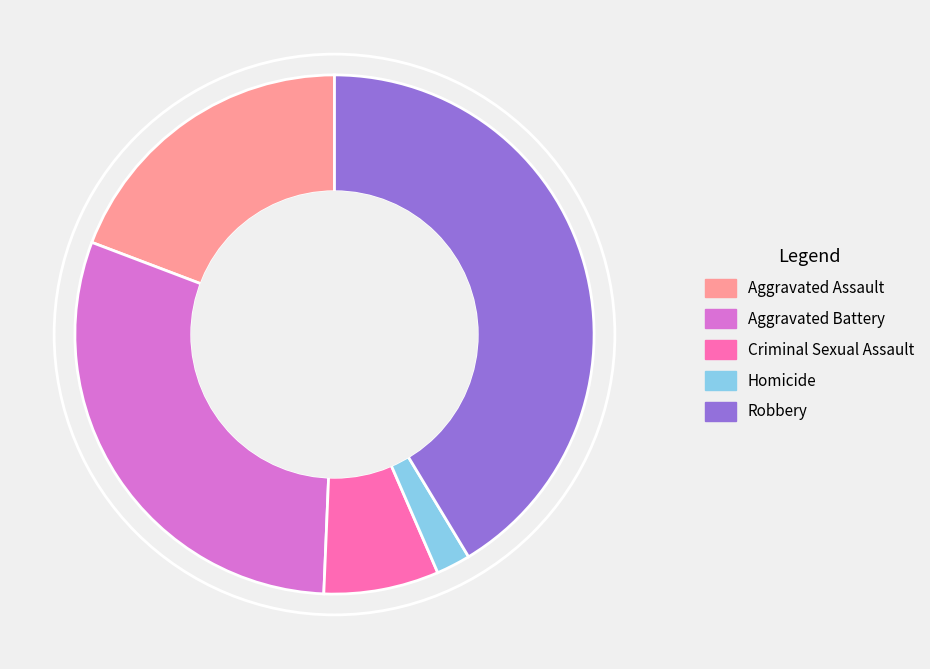

Which has a higher value, Homicide or Robbery?

Robbery